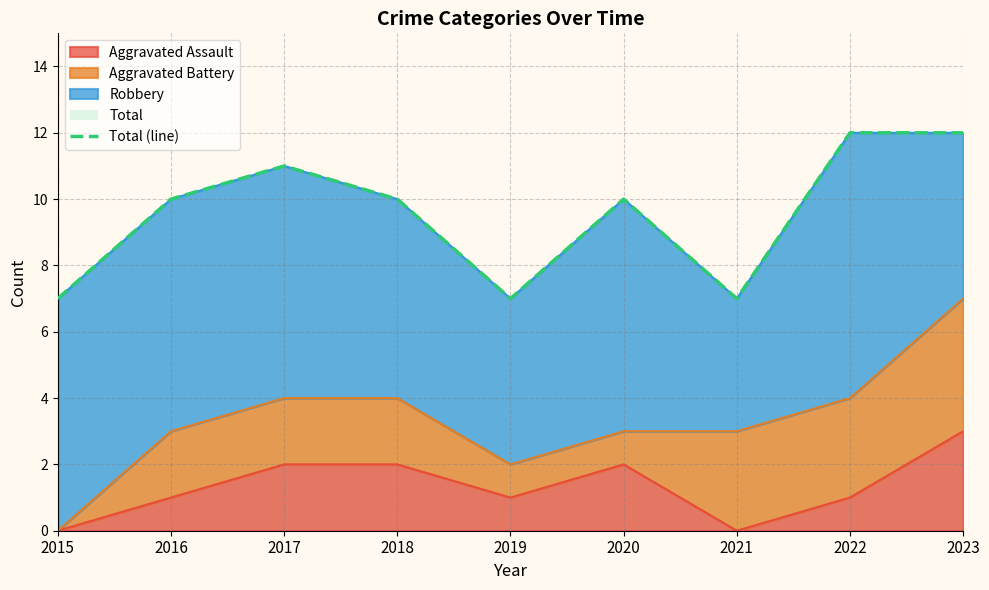

Which category has the lowest value across all series?

2015